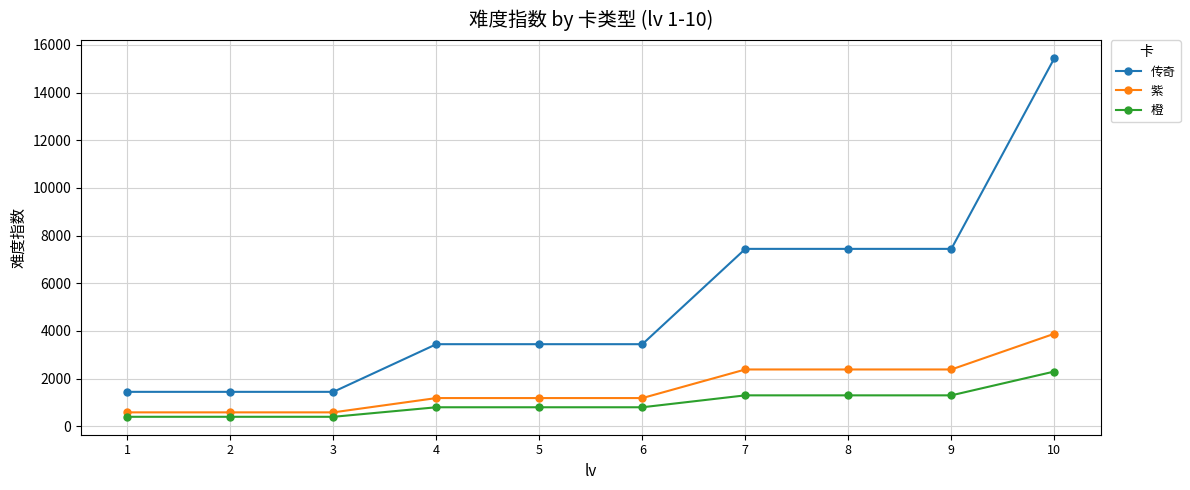

True or false: 传奇 and 紫 intersect in this chart.

False